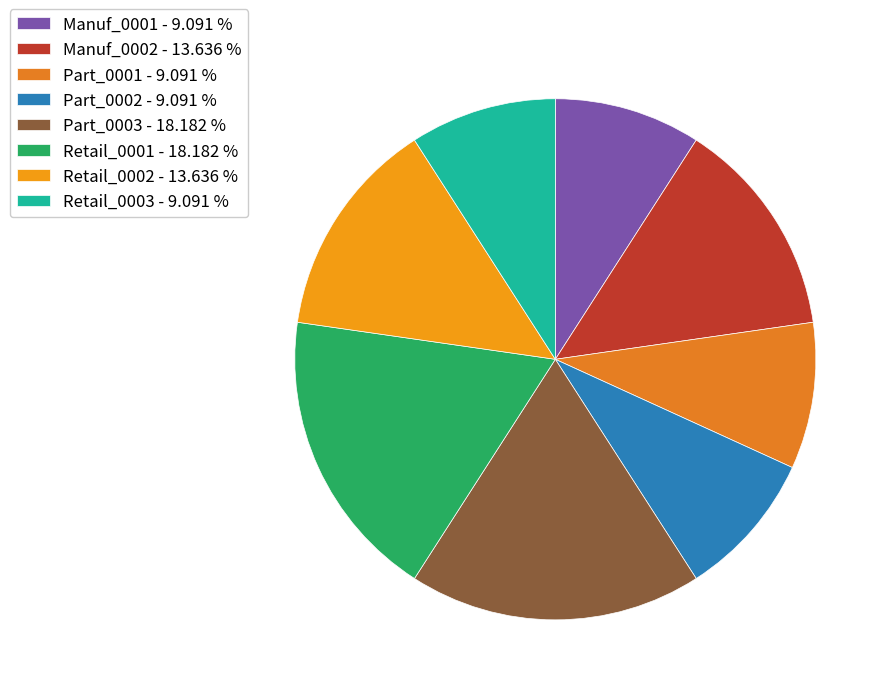

Which has a higher value, Manuf_0001 or Retail_0003?

Manuf_0001